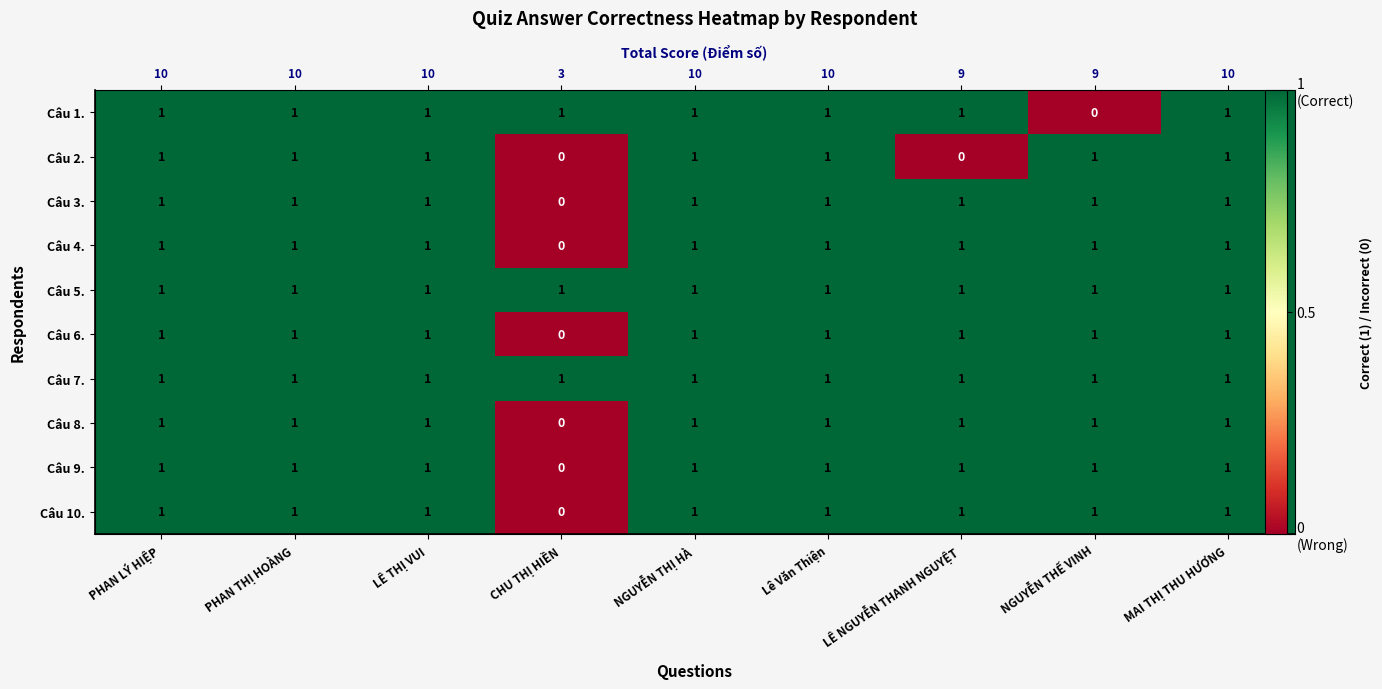

Read the Câu 10. value at PHAN THỊ HOÀNG.

1